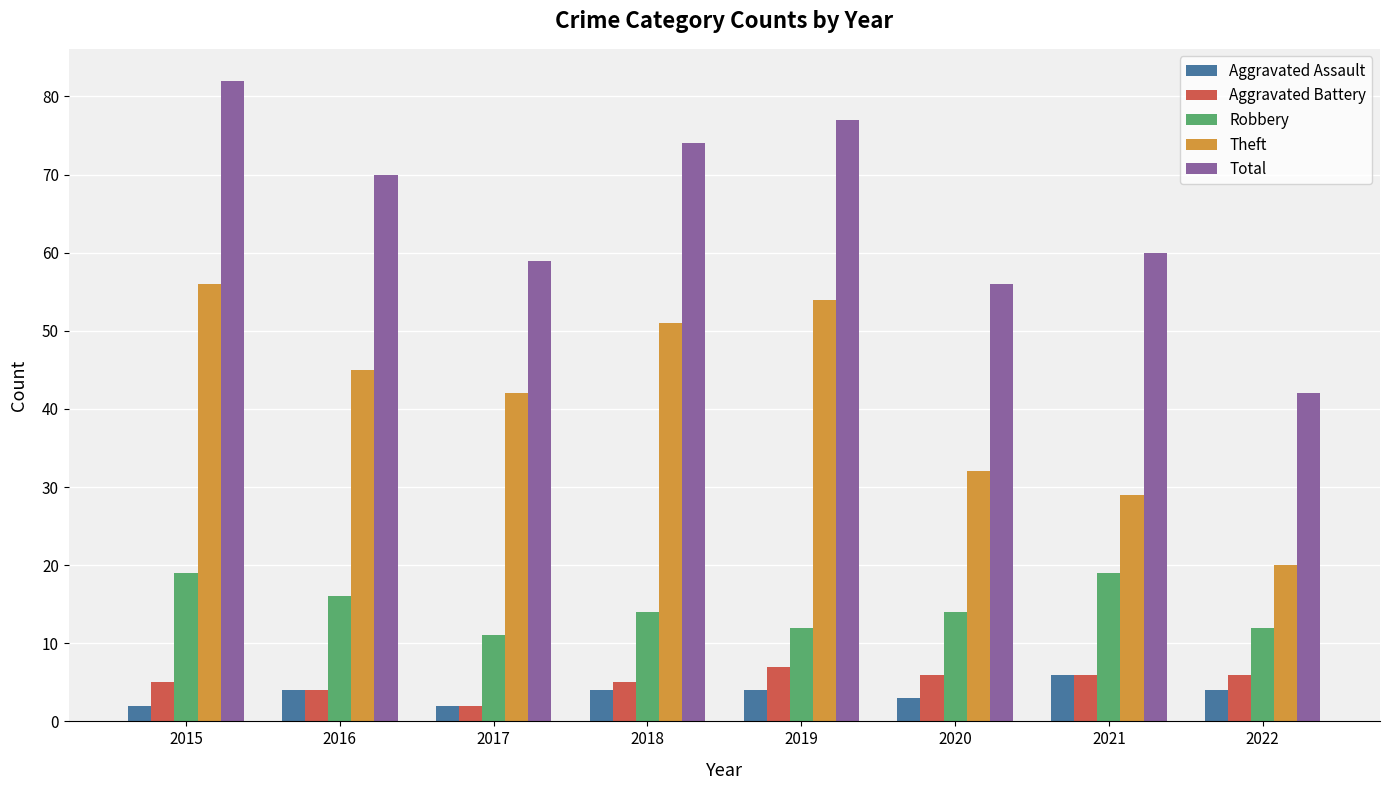

How many series are shown in this chart?

5